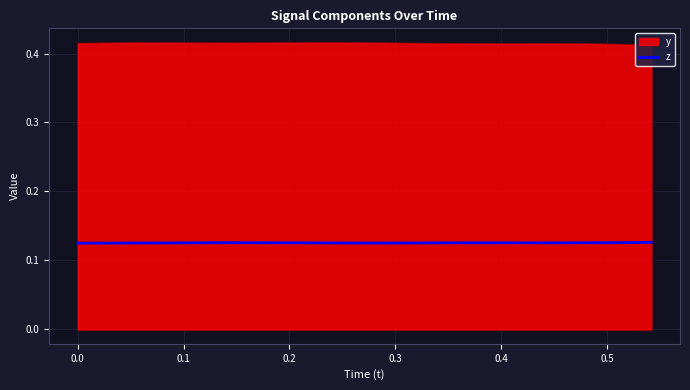

Rank the series by their maximum value, from highest to lowest.

y, z